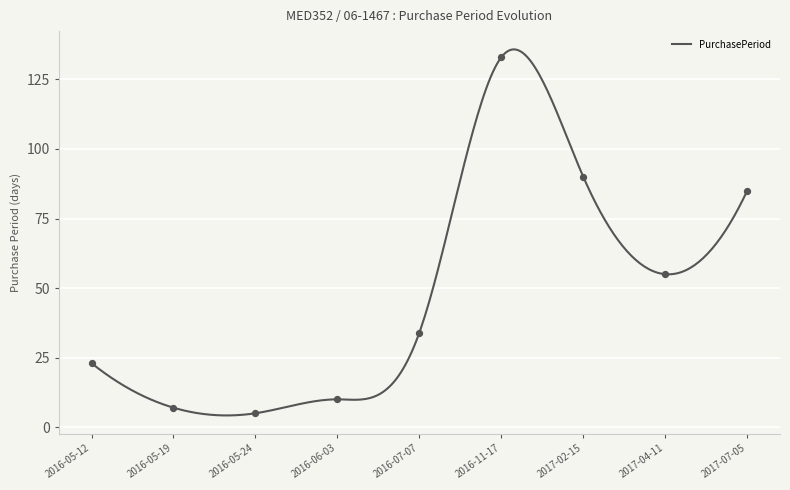

Between 2016-06-03 and 2017-02-15, which is larger?

2017-02-15